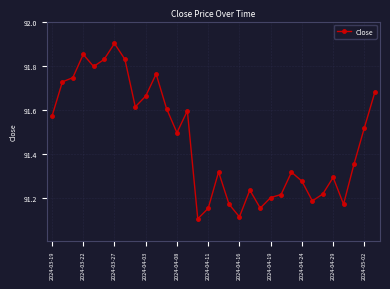

True or false: there are more than 2 points higher than both neighbors.

True